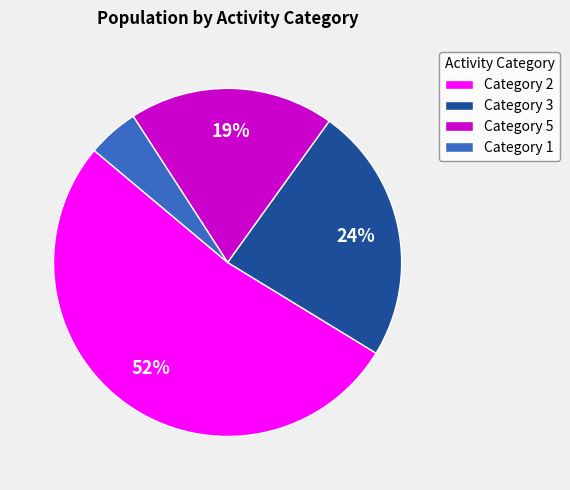

Approximately how many times larger is the value at Category 5 compared to Category 2?

0.4